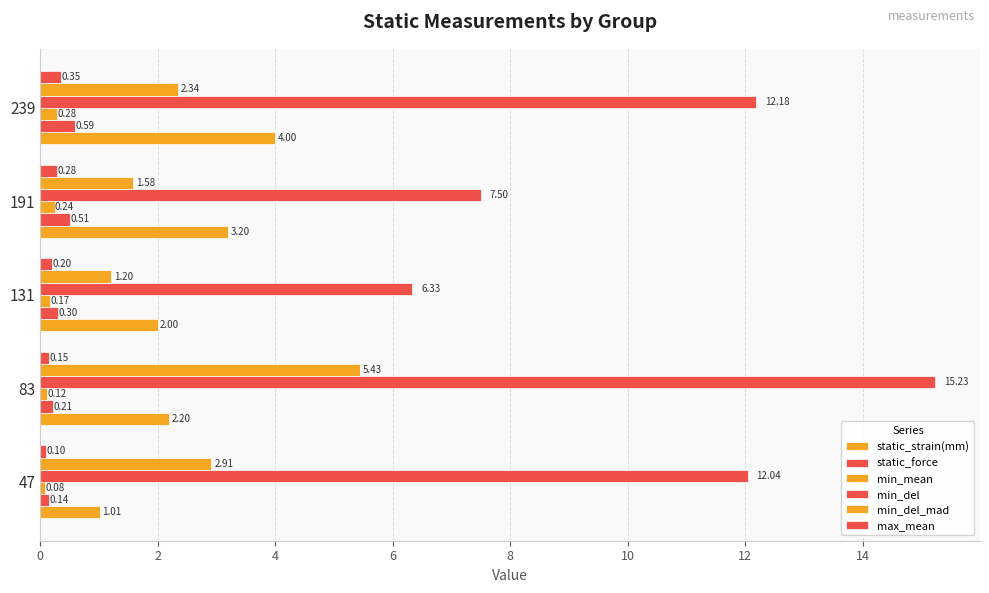

What is the greatest value displayed?

15.2